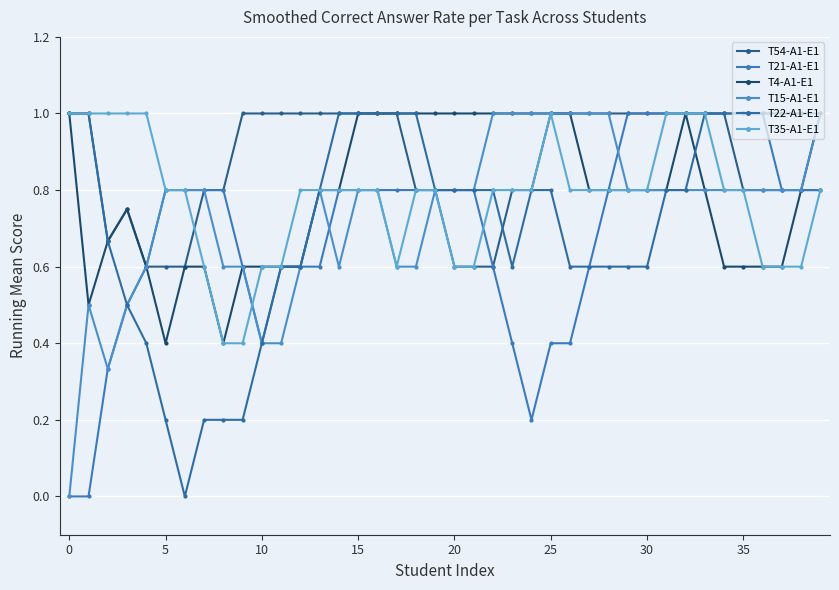

At which category does T54-A1-E1 reach its first local peak?

10